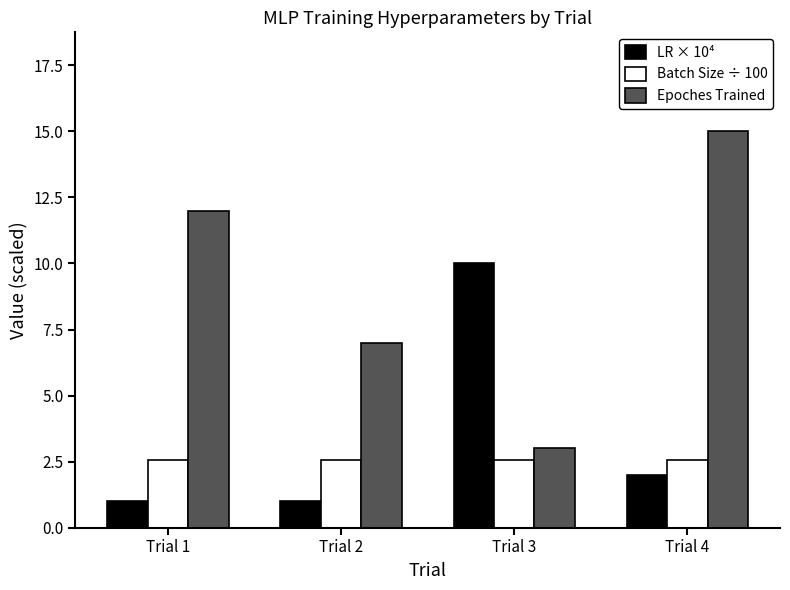

At which label does Epoches Trained reach its minimum?

Trial 3